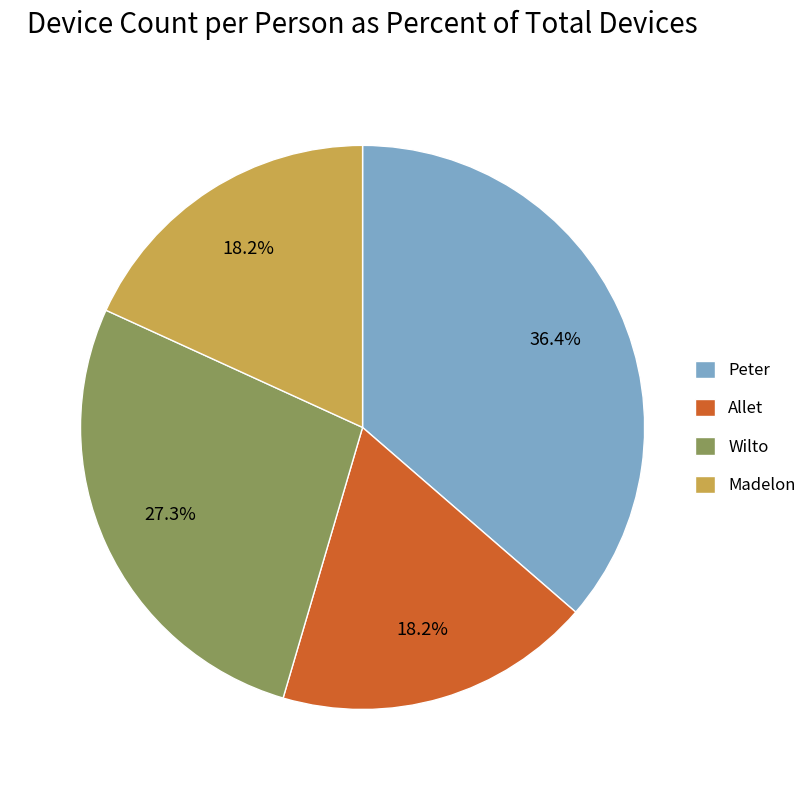

What is the largest slice in the pie chart?

Peter